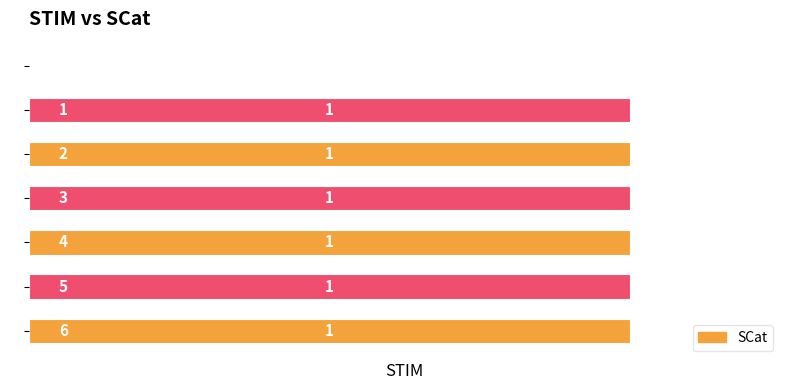

How many values are between 1 and 2?

6